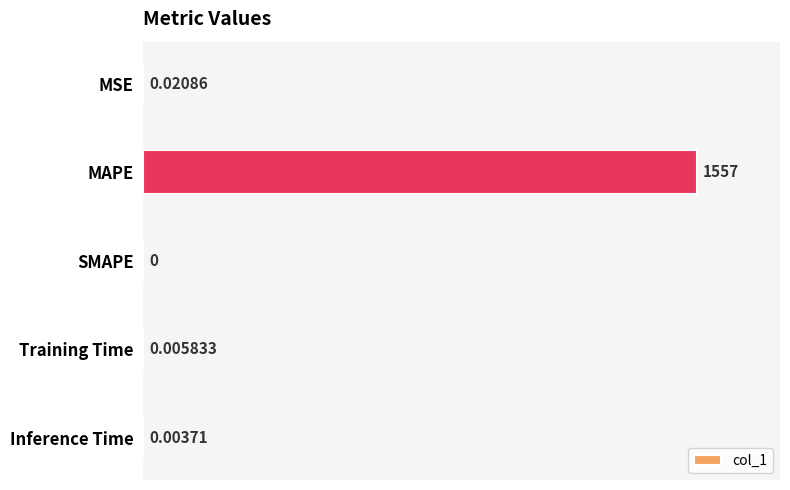

Where is the data nearest to the value 778?

MSE